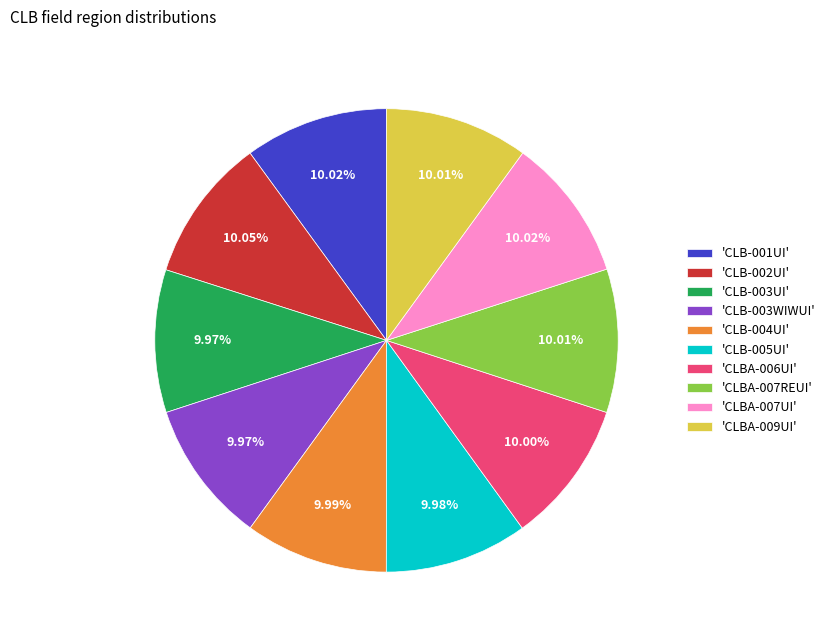

Is there a majority slice in this chart?

No